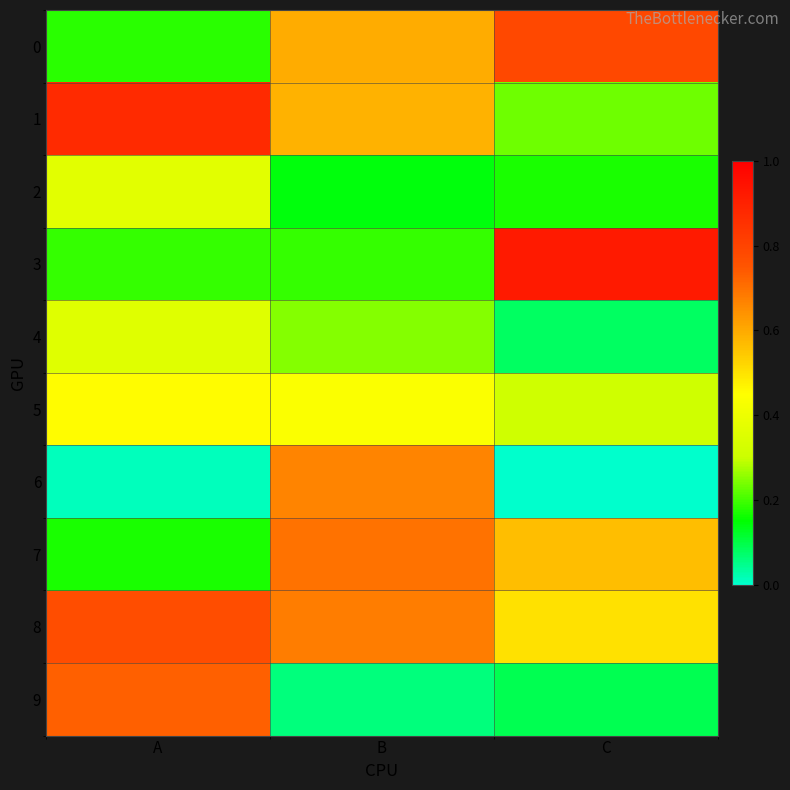

Rank the series at C from lowest to highest value.

6, 4, 9, 2, 1, 5, 8, 7, 0, 3